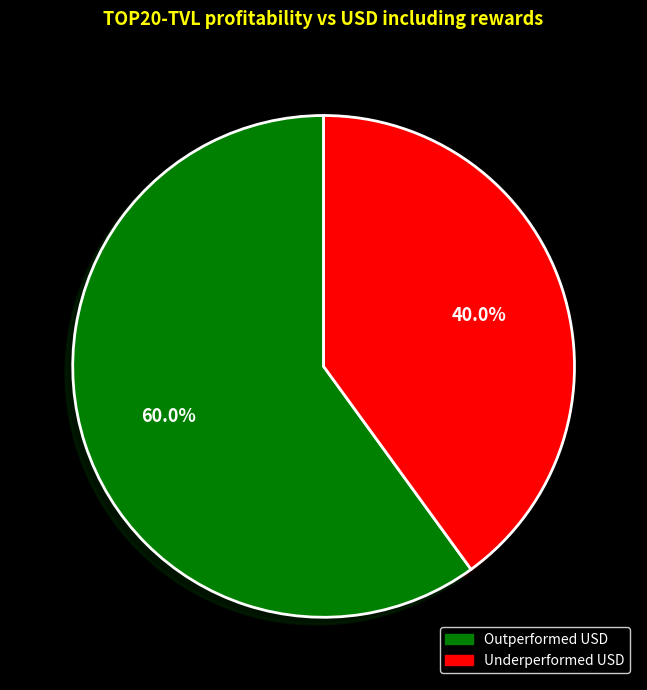

Which slice is the largest?

Outperformed USD